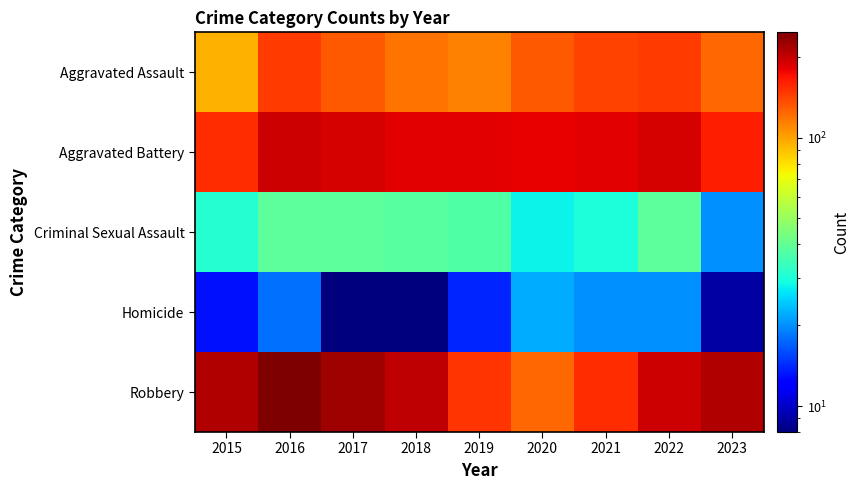

How many data points does each series have?

9